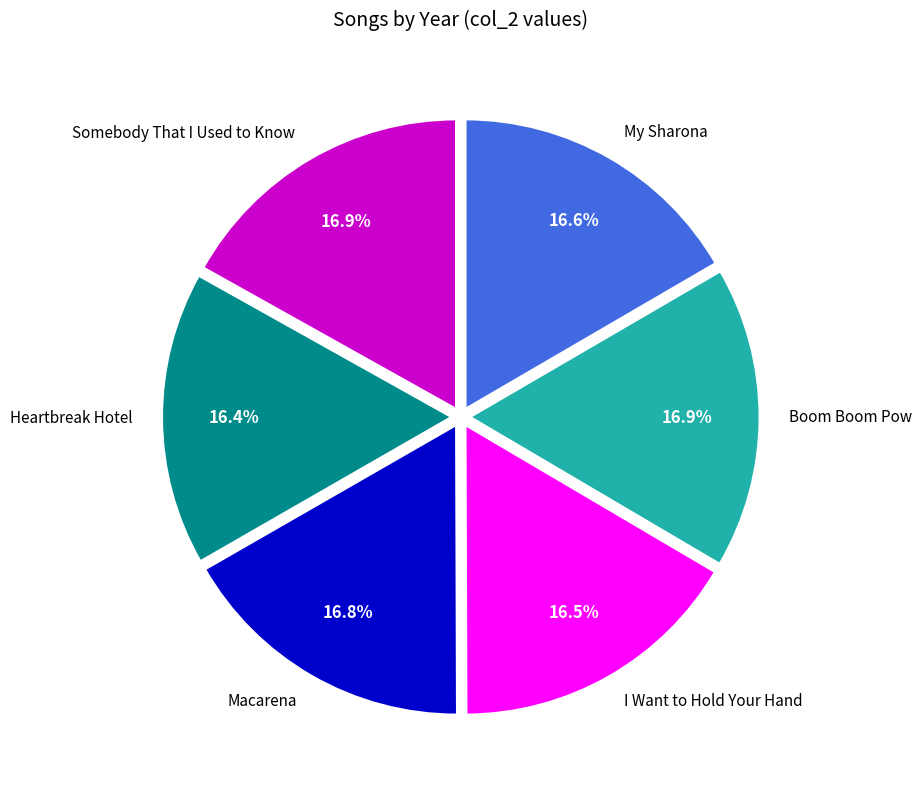

What is the total percentage of I Want to Hold Your Hand and Heartbreak Hotel?

32.9%